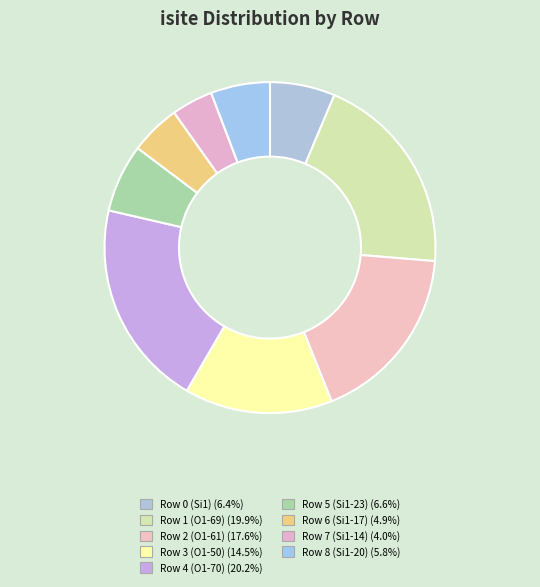

Rank the categories by value from highest to lowest.

Row 4 (O1-70), Row 1 (O1-69), Row 2 (O1-61), Row 3 (O1-50), Row 5 (Si1-23), Row 0 (Si1), Row 8 (Si1-20), Row 6 (Si1-17), Row 7 (Si1-14)